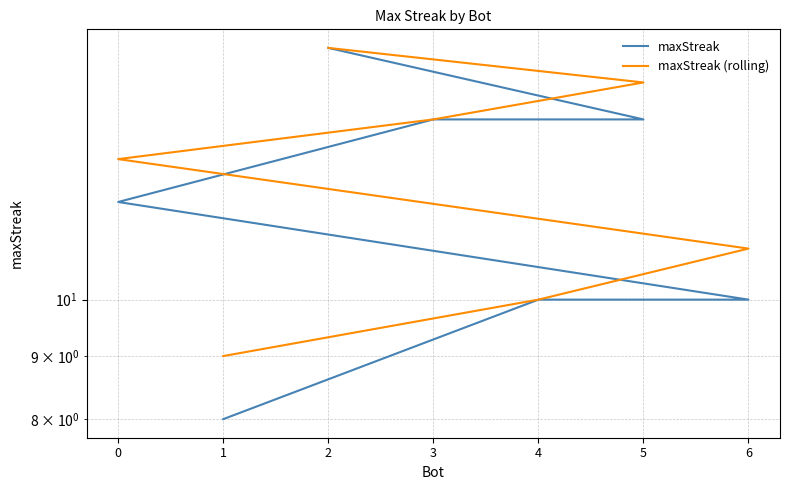

What are all the series names shown in the legend?

maxStreak, maxStreak (rolling)